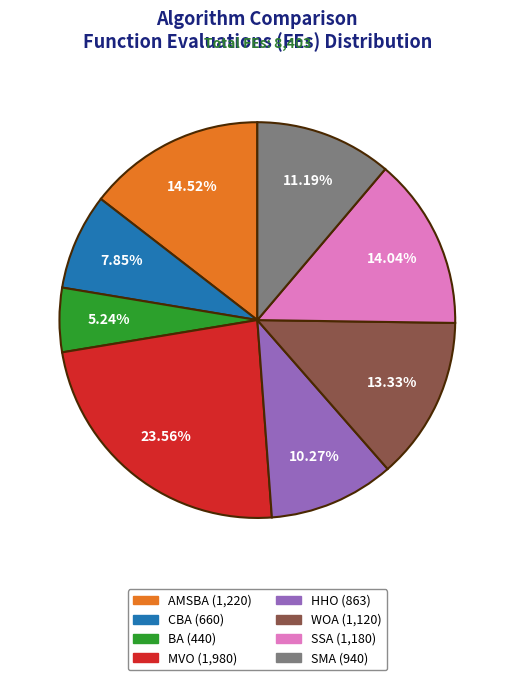

Is there a majority slice in this chart?

No